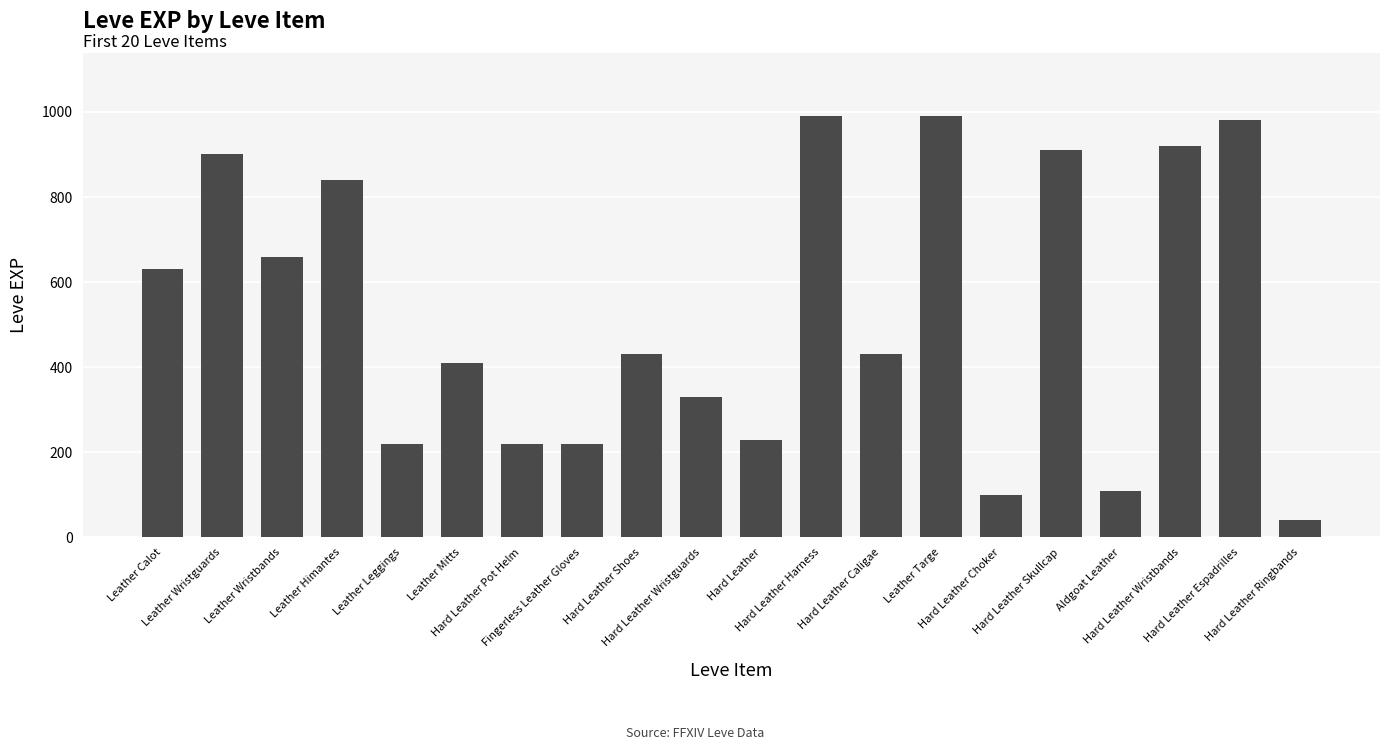

What is the approximate value at Hard Leather Pot Helm, to the nearest 100?

200